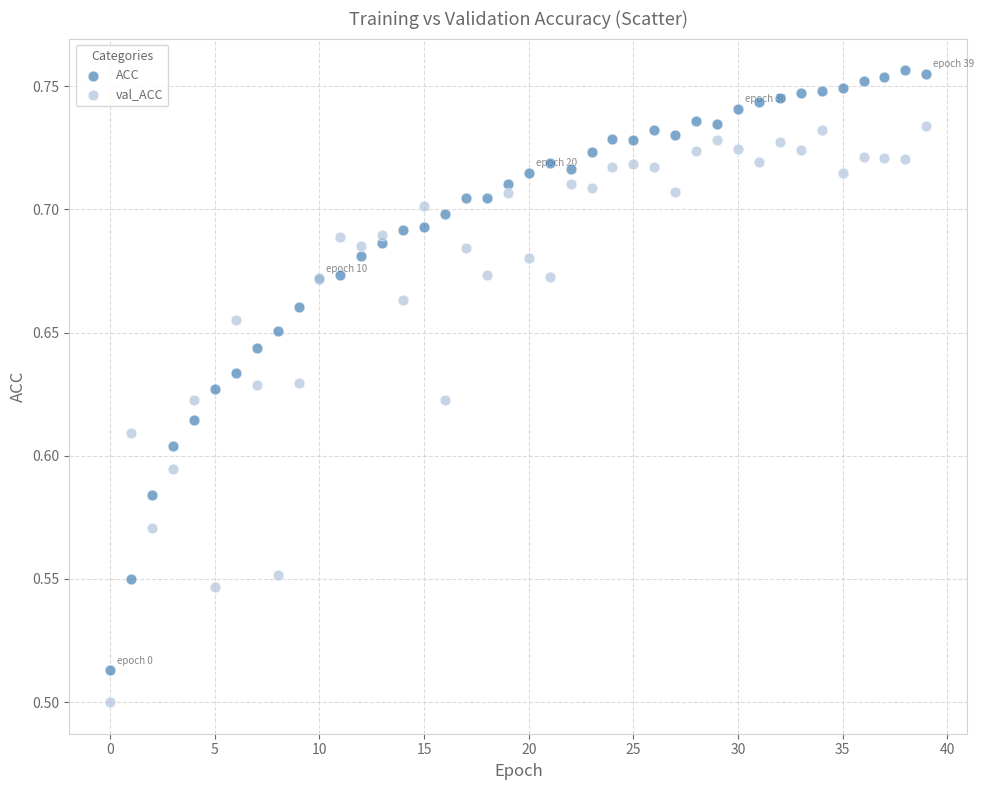

Which series reaches the minimum Y coordinate?

val_ACC